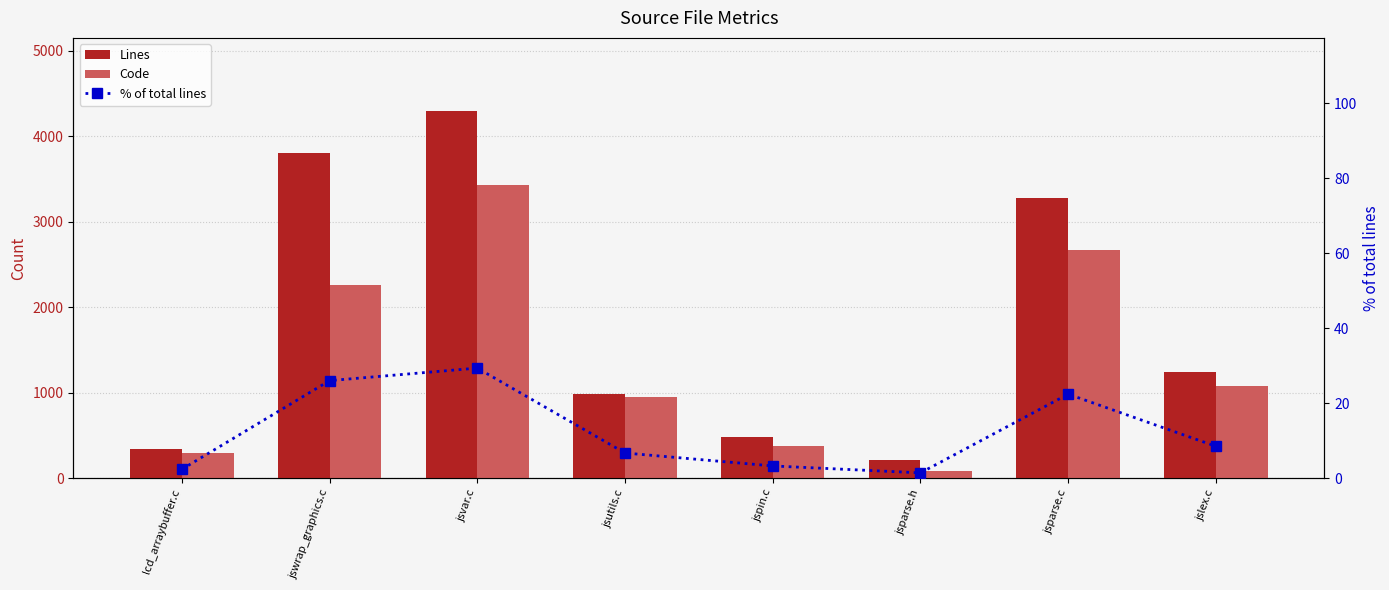

Which series has the widest spread of values?

Lines